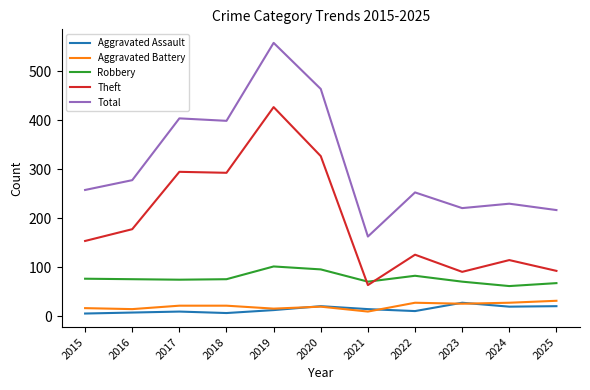

Is it true that Robbery equals 76 at 2016?

True